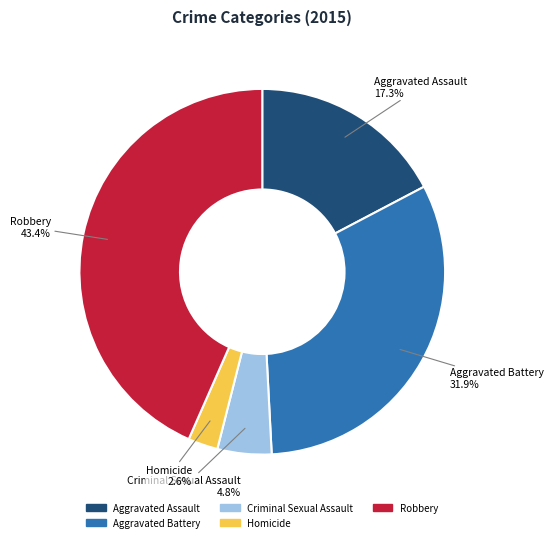

Which slice is the largest?

Robbery